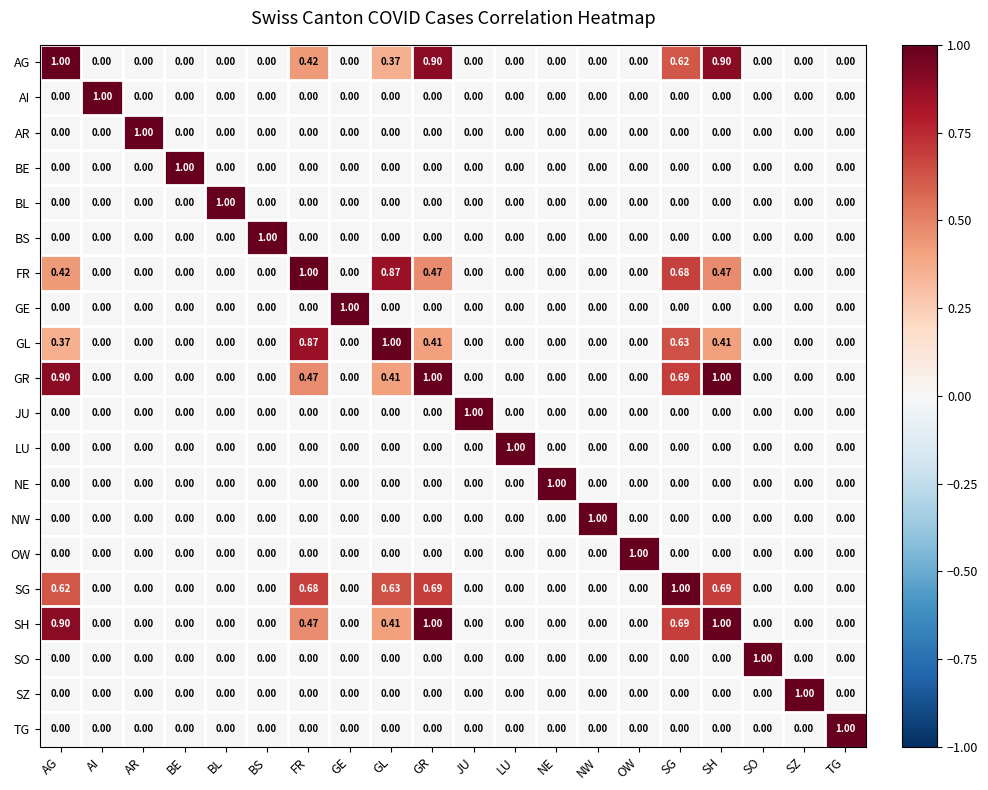

Reading left to right, extract all data points from this chart.

AG: AG=1.0	AI=0.0	AR=0.0	BE=0.0	BL=0.0	BS=0.0	FR=0.4	GE=0.0	GL=0.4	GR=0.9	JU=0.0	LU=0.0	NE=0.0	NW=0.0	OW=0.0	SG=0.6	SH=0.9	SO=0.0	SZ=0.0	TG=0.0
AI: AG=0.0	AI=1.0	AR=0.0	BE=0.0	BL=0.0	BS=0.0	FR=0.0	GE=0.0	GL=0.0	GR=0.0	JU=0.0	LU=0.0	NE=0.0	NW=0.0	OW=0.0	SG=0.0	SH=0.0	SO=0.0	SZ=0.0	TG=0.0
AR: AG=0.0	AI=0.0	AR=1.0	BE=0.0	BL=0.0	BS=0.0	FR=0.0	GE=0.0	GL=0.0	GR=0.0	JU=0.0	LU=0.0	NE=0.0	NW=0.0	OW=0.0	SG=0.0	SH=0.0	SO=0.0	SZ=0.0	TG=0.0
BE: AG=0.0	AI=0.0	AR=0.0	BE=1.0	BL=0.0	BS=0.0	FR=0.0	GE=0.0	GL=0.0	GR=0.0	JU=0.0	LU=0.0	NE=0.0	NW=0.0	OW=0.0	SG=0.0	SH=0.0	SO=0.0	SZ=0.0	TG=0.0
BL: AG=0.0	AI=0.0	AR=0.0	BE=0.0	BL=1.0	BS=0.0	FR=0.0	GE=0.0	GL=0.0	GR=0.0	JU=0.0	LU=0.0	NE=0.0	NW=0.0	OW=0.0	SG=0.0	SH=0.0	SO=0.0	SZ=0.0	TG=0.0
BS: AG=0.0	AI=0.0	AR=0.0	BE=0.0	BL=0.0	BS=1.0	FR=0.0	GE=0.0	GL=0.0	GR=0.0	JU=0.0	LU=0.0	NE=0.0	NW=0.0	OW=0.0	SG=0.0	SH=0.0	SO=0.0	SZ=0.0	TG=0.0
FR: AG=0.4	AI=0.0	AR=0.0	BE=0.0	BL=0.0	BS=0.0	FR=1.0	GE=0.0	GL=0.9	GR=0.5	JU=0.0	LU=0.0	NE=0.0	NW=0.0	OW=0.0	SG=0.7	SH=0.5	SO=0.0	SZ=0.0	TG=0.0
GE: AG=0.0	AI=0.0	AR=0.0	BE=0.0	BL=0.0	BS=0.0	FR=0.0	GE=1.0	GL=0.0	GR=0.0	JU=0.0	LU=0.0	NE=0.0	NW=0.0	OW=0.0	SG=0.0	SH=0.0	SO=0.0	SZ=0.0	TG=0.0
GL: AG=0.4	AI=0.0	AR=0.0	BE=0.0	BL=0.0	BS=0.0	FR=0.9	GE=0.0	GL=1.0	GR=0.4	JU=0.0	LU=0.0	NE=0.0	NW=0.0	OW=0.0	SG=0.6	SH=0.4	SO=0.0	SZ=0.0	TG=0.0
GR: AG=0.9	AI=0.0	AR=0.0	BE=0.0	BL=0.0	BS=0.0	FR=0.5	GE=0.0	GL=0.4	GR=1.0	JU=0.0	LU=0.0	NE=0.0	NW=0.0	OW=0.0	SG=0.7	SH=1.0	SO=0.0	SZ=0.0	TG=0.0
JU: AG=0.0	AI=0.0	AR=0.0	BE=0.0	BL=0.0	BS=0.0	FR=0.0	GE=0.0	GL=0.0	GR=0.0	JU=1.0	LU=0.0	NE=0.0	NW=0.0	OW=0.0	SG=0.0	SH=0.0	SO=0.0	SZ=0.0	TG=0.0
LU: AG=0.0	AI=0.0	AR=0.0	BE=0.0	BL=0.0	BS=0.0	FR=0.0	GE=0.0	GL=0.0	GR=0.0	JU=0.0	LU=1.0	NE=0.0	NW=0.0	OW=0.0	SG=0.0	SH=0.0	SO=0.0	SZ=0.0	TG=0.0
NE: AG=0.0	AI=0.0	AR=0.0	BE=0.0	BL=0.0	BS=0.0	FR=0.0	GE=0.0	GL=0.0	GR=0.0	JU=0.0	LU=0.0	NE=1.0	NW=0.0	OW=0.0	SG=0.0	SH=0.0	SO=0.0	SZ=0.0	TG=0.0
NW: AG=0.0	AI=0.0	AR=0.0	BE=0.0	BL=0.0	BS=0.0	FR=0.0	GE=0.0	GL=0.0	GR=0.0	JU=0.0	LU=0.0	NE=0.0	NW=1.0	OW=0.0	SG=0.0	SH=0.0	SO=0.0	SZ=0.0	TG=0.0
OW: AG=0.0	AI=0.0	AR=0.0	BE=0.0	BL=0.0	BS=0.0	FR=0.0	GE=0.0	GL=0.0	GR=0.0	JU=0.0	LU=0.0	NE=0.0	NW=0.0	OW=1.0	SG=0.0	SH=0.0	SO=0.0	SZ=0.0	TG=0.0
SG: AG=0.6	AI=0.0	AR=0.0	BE=0.0	BL=0.0	BS=0.0	FR=0.7	GE=0.0	GL=0.6	GR=0.7	JU=0.0	LU=0.0	NE=0.0	NW=0.0	OW=0.0	SG=1.0	SH=0.7	SO=0.0	SZ=0.0	TG=0.0
SH: AG=0.9	AI=0.0	AR=0.0	BE=0.0	BL=0.0	BS=0.0	FR=0.5	GE=0.0	GL=0.4	GR=1.0	JU=0.0	LU=0.0	NE=0.0	NW=0.0	OW=0.0	SG=0.7	SH=1.0	SO=0.0	SZ=0.0	TG=0.0
SO: AG=0.0	AI=0.0	AR=0.0	BE=0.0	BL=0.0	BS=0.0	FR=0.0	GE=0.0	GL=0.0	GR=0.0	JU=0.0	LU=0.0	NE=0.0	NW=0.0	OW=0.0	SG=0.0	SH=0.0	SO=1.0	SZ=0.0	TG=0.0
SZ: AG=0.0	AI=0.0	AR=0.0	BE=0.0	BL=0.0	BS=0.0	FR=0.0	GE=0.0	GL=0.0	GR=0.0	JU=0.0	LU=0.0	NE=0.0	NW=0.0	OW=0.0	SG=0.0	SH=0.0	SO=0.0	SZ=1.0	TG=0.0
TG: AG=0.0	AI=0.0	AR=0.0	BE=0.0	BL=0.0	BS=0.0	FR=0.0	GE=0.0	GL=0.0	GR=0.0	JU=0.0	LU=0.0	NE=0.0	NW=0.0	OW=0.0	SG=0.0	SH=0.0	SO=0.0	SZ=0.0	TG=1.0